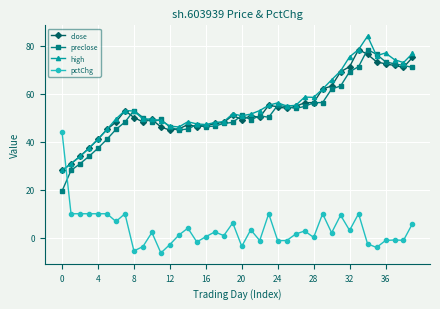

True or false: pctChg has more than 0 points higher than both neighbors.

True